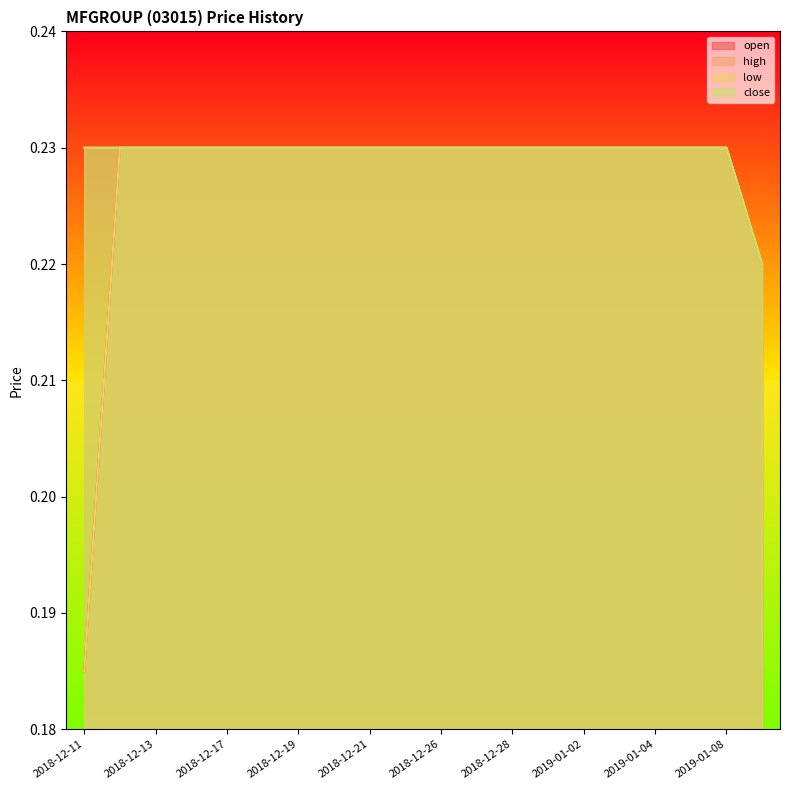

True or false: open and low cross at least once.

False